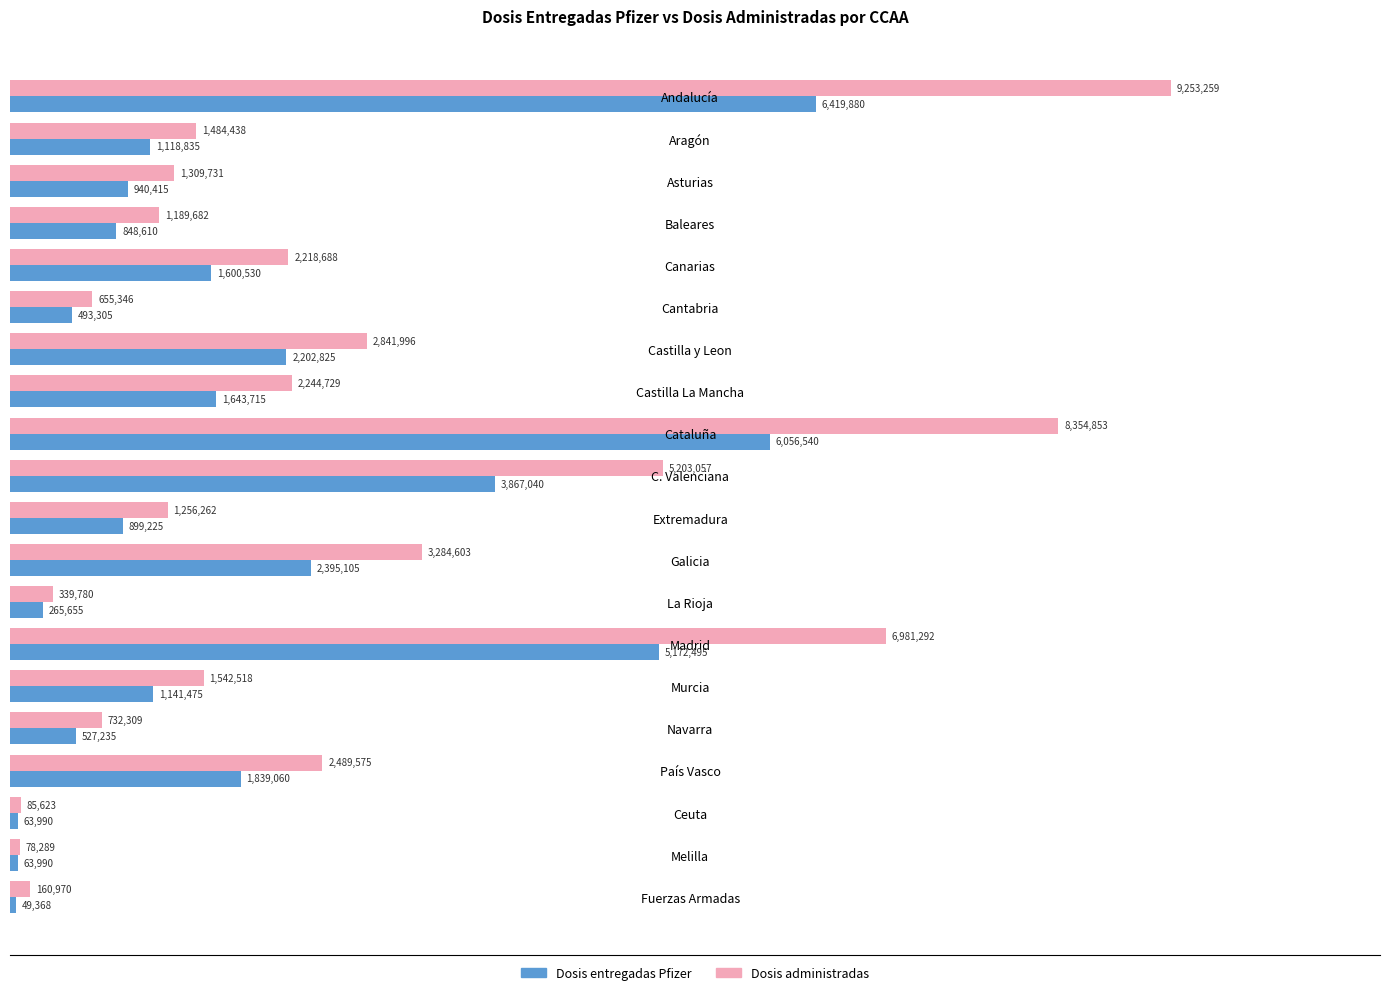

What are all the series names shown in the legend?

Dosis entregadas Pfizer, Dosis administradas